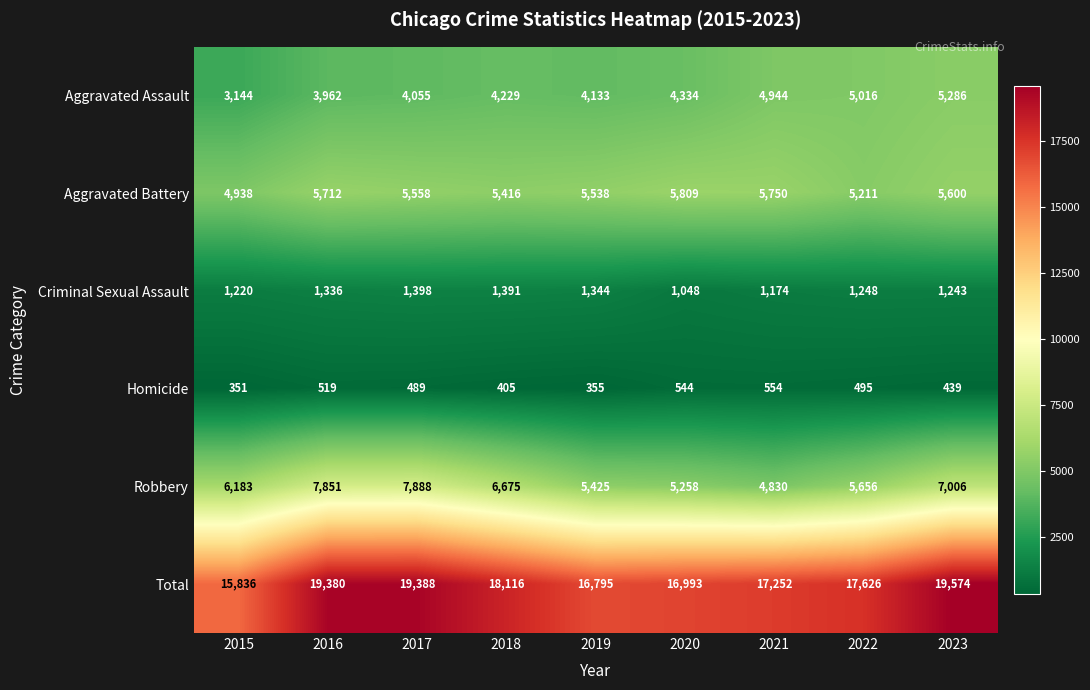

Which series has the largest total across all categories?

Total